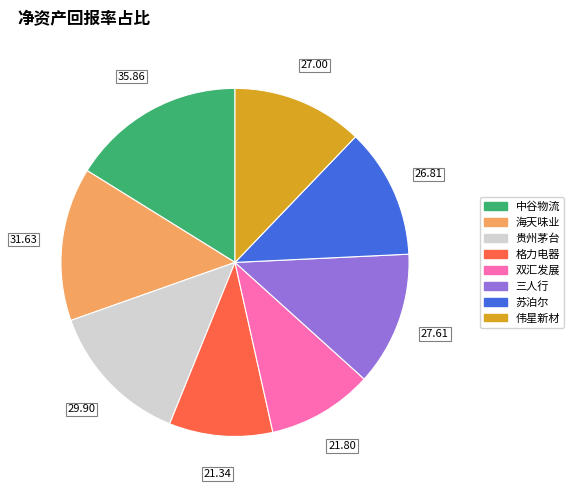

How many slices are in this pie chart?

8